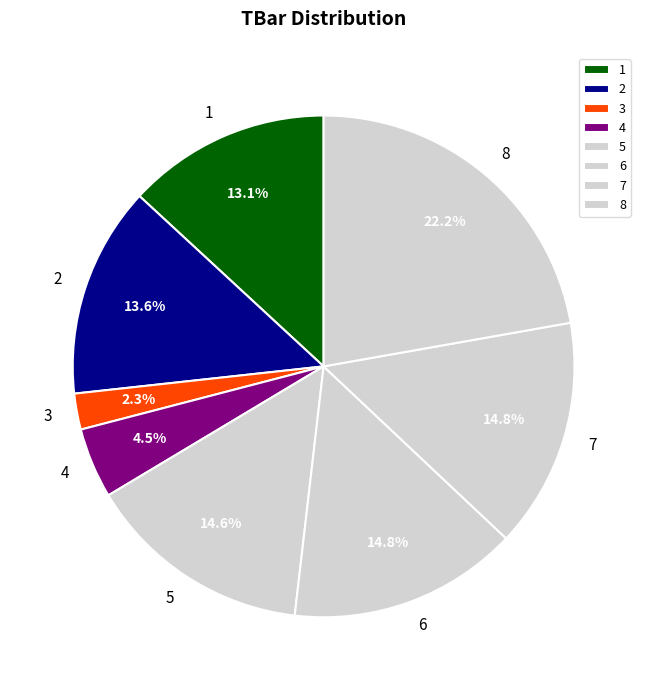

What portion of the pie excludes 4?

95.5%